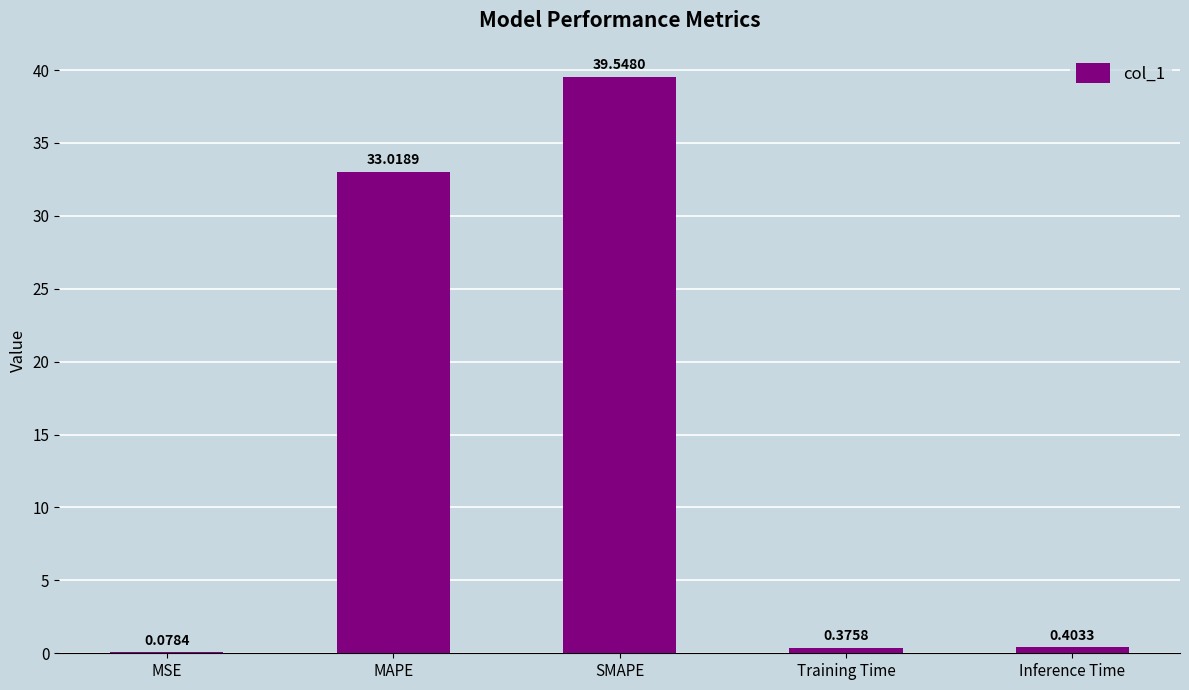

What is the sum of all values?

73.4